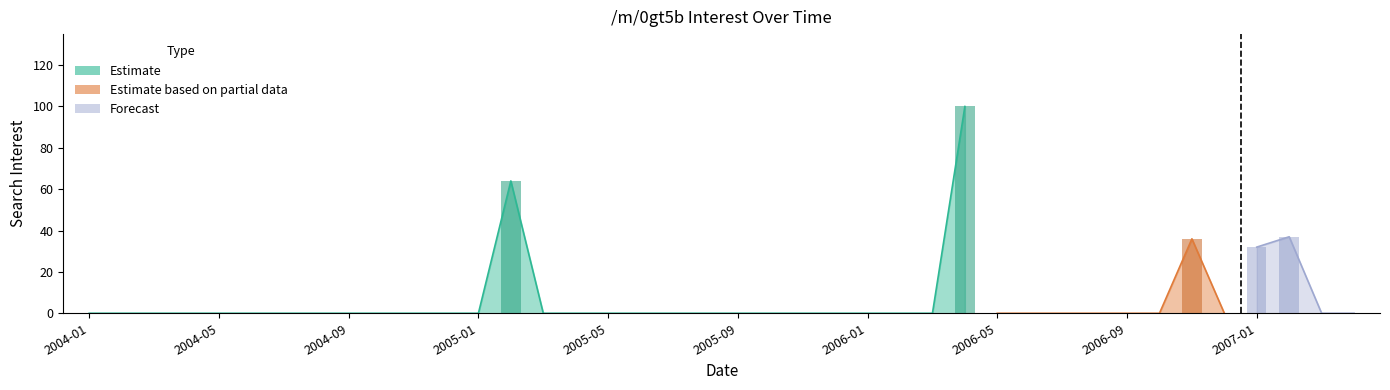

True or false: the data shows 0 at 2004-11.

True